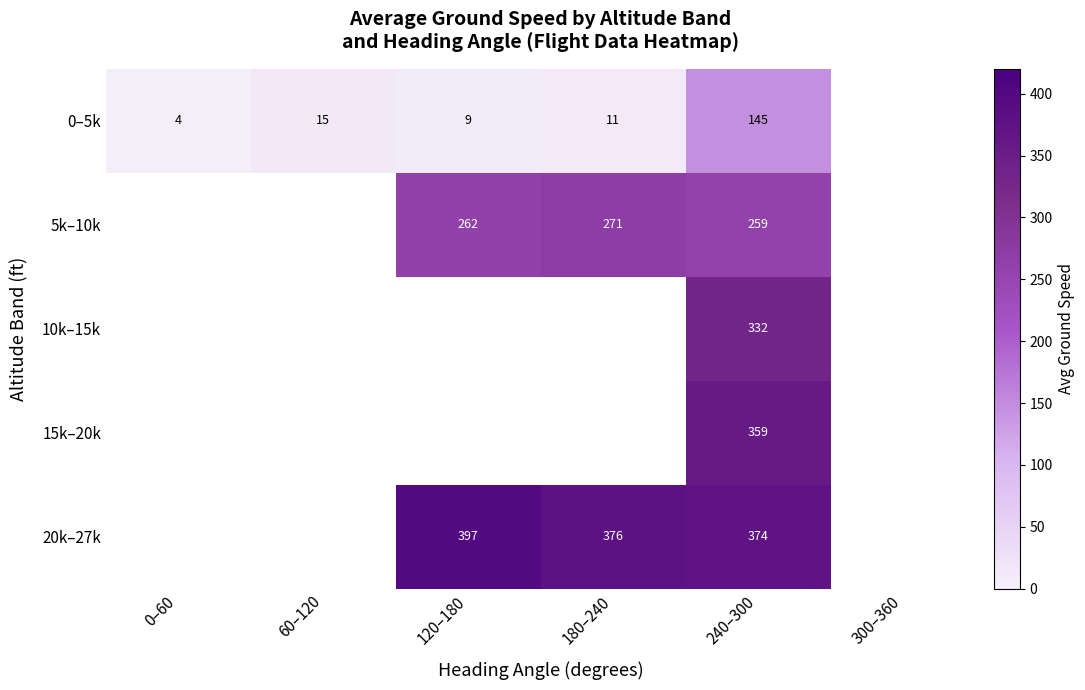

What is the difference between the highest and lowest values at 180–240?

365.0